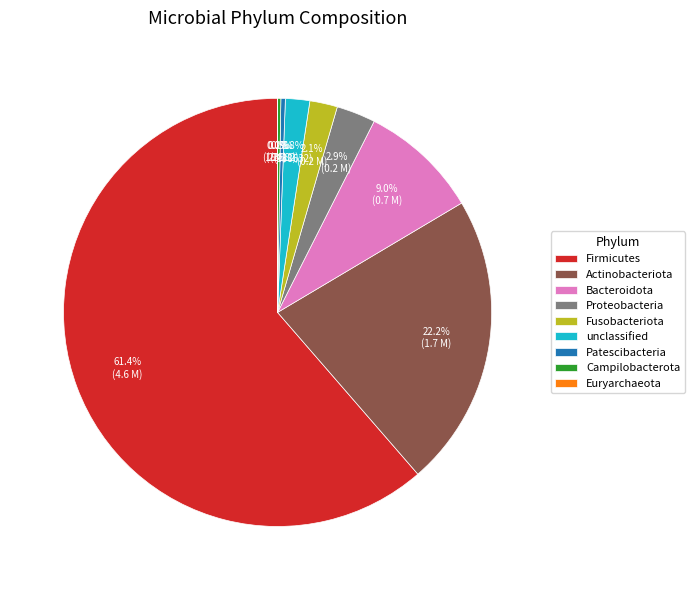

Do Bacteroidota and Fusobacteriota together represent more than half of the pie?

No